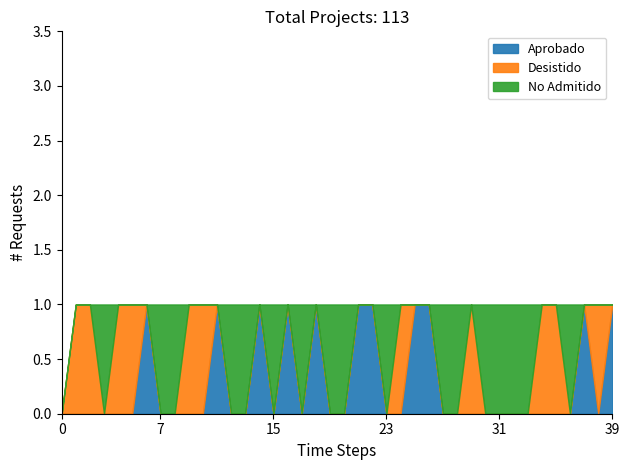

How many values in Aprobado are above zero?

11